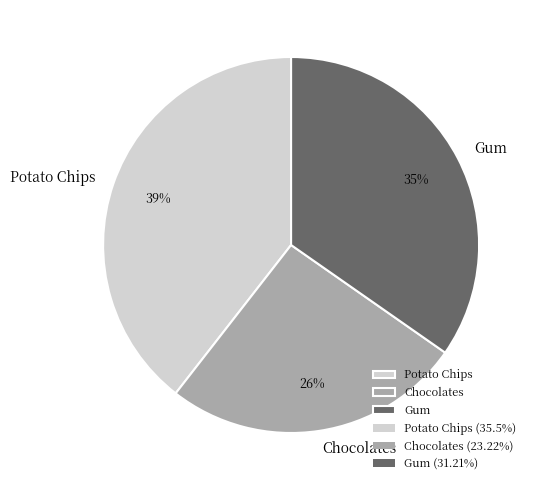

To the nearest percent, what is the combined percentage of Potato Chips and Chocolates?

65%